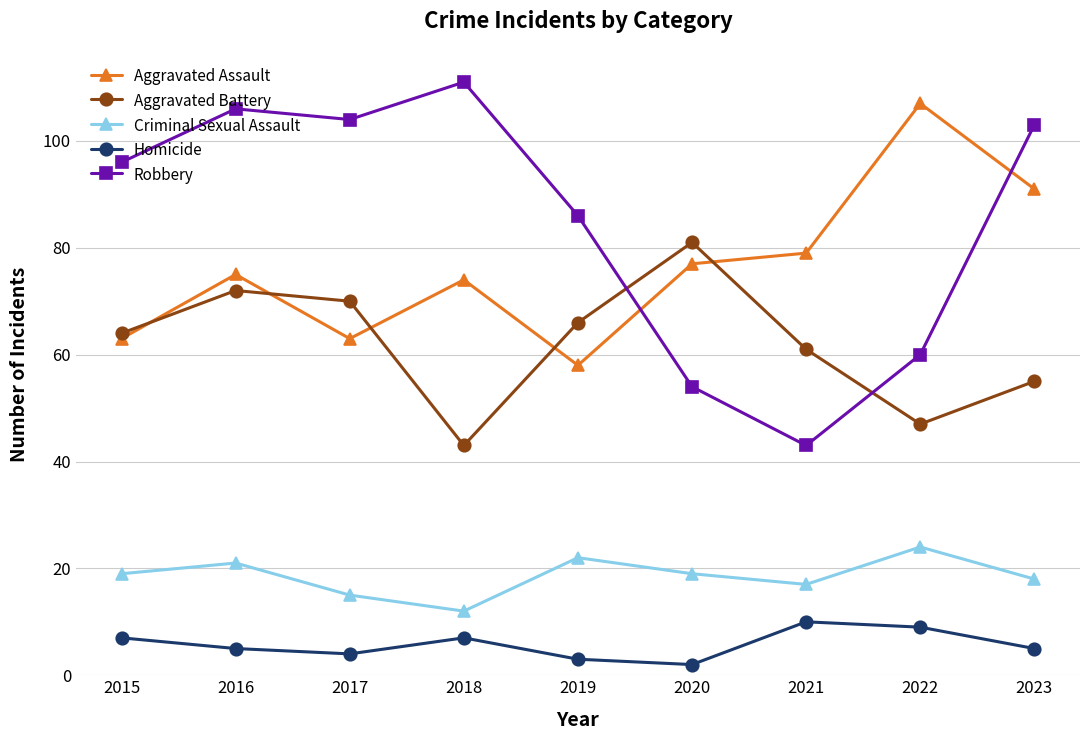

How many categories are shown in the chart?

9